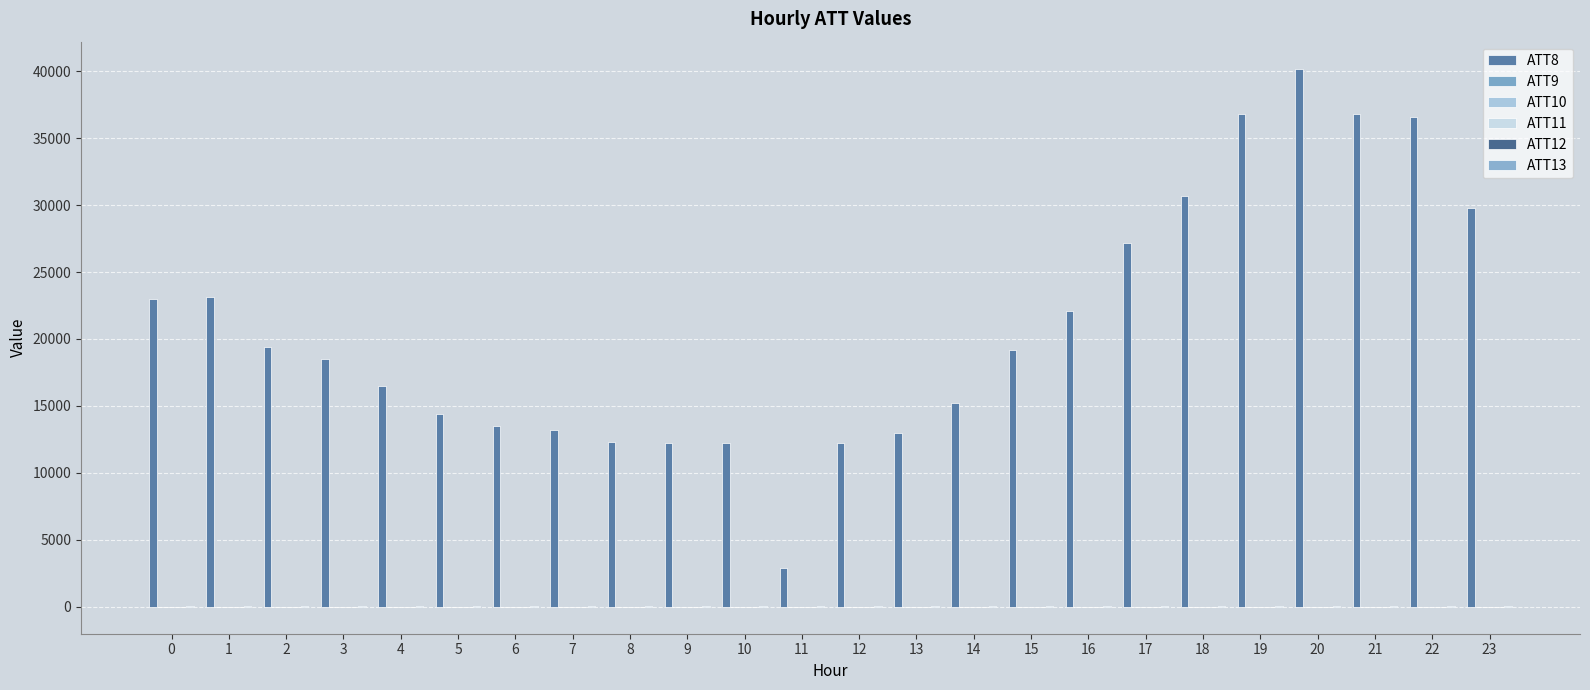

How many groups of bars are there?

24